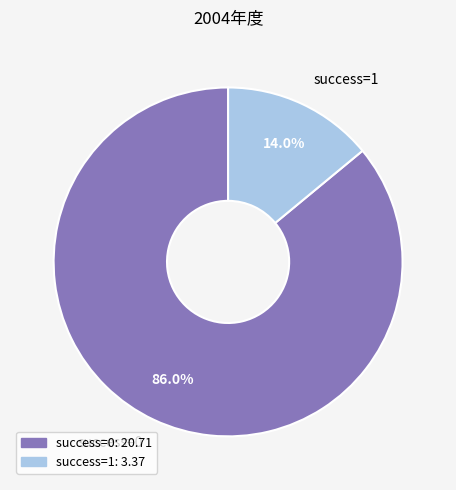

How many segments does this pie chart have?

2